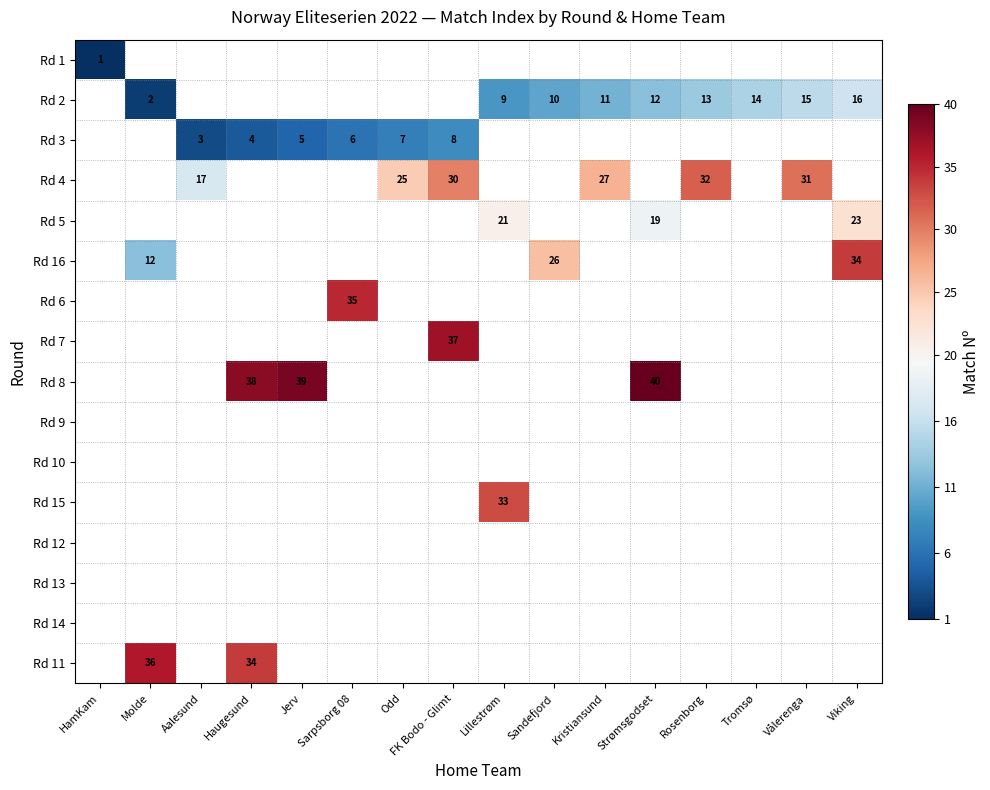

The value of Rd 3 at Aalesund is 3. True or false?

True